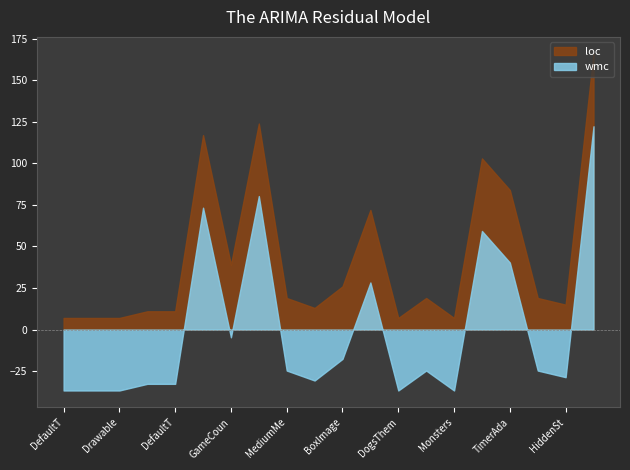

What is the label of the 17th point from the left?

TimerAdapter